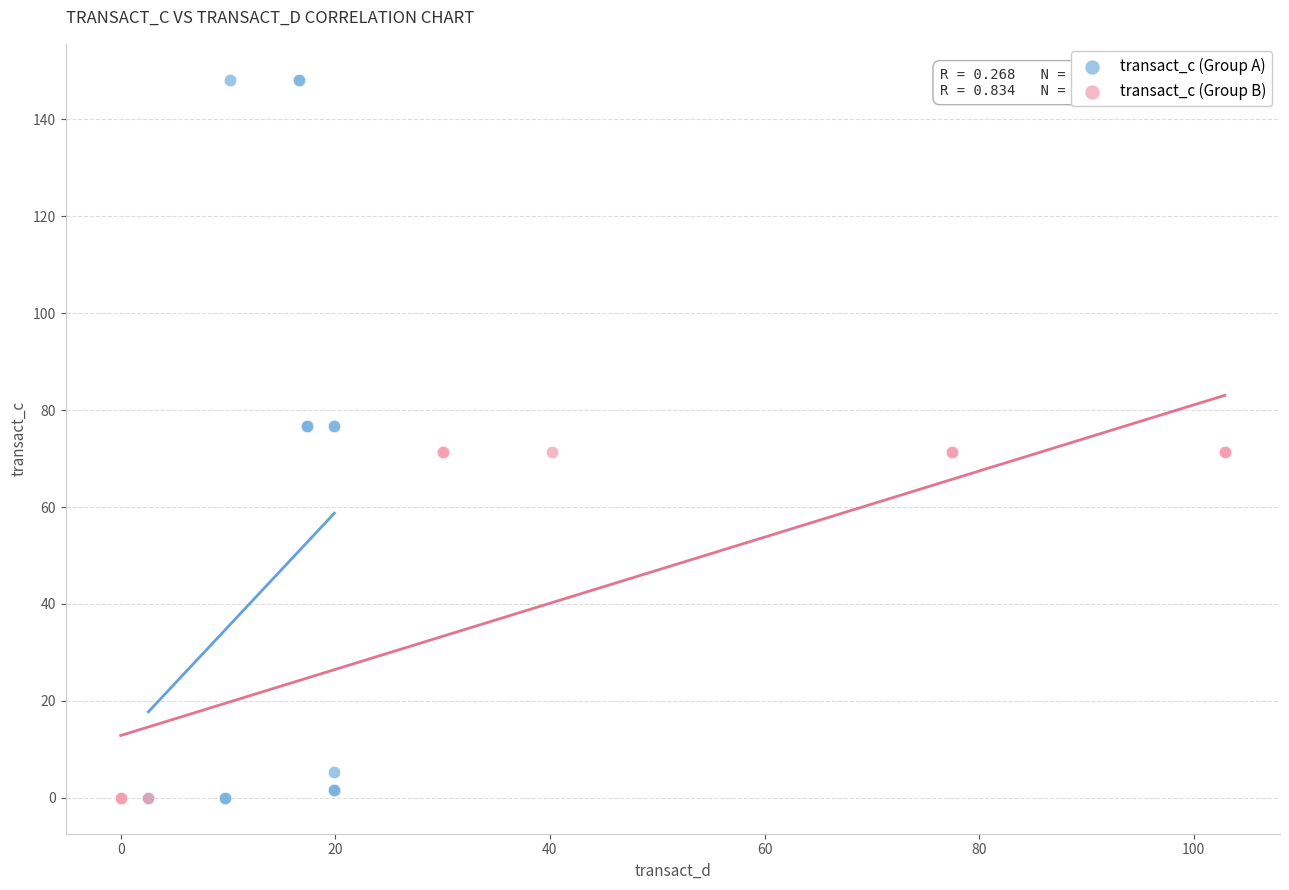

Which series reaches the maximum Y coordinate?

transact_c (Group A)